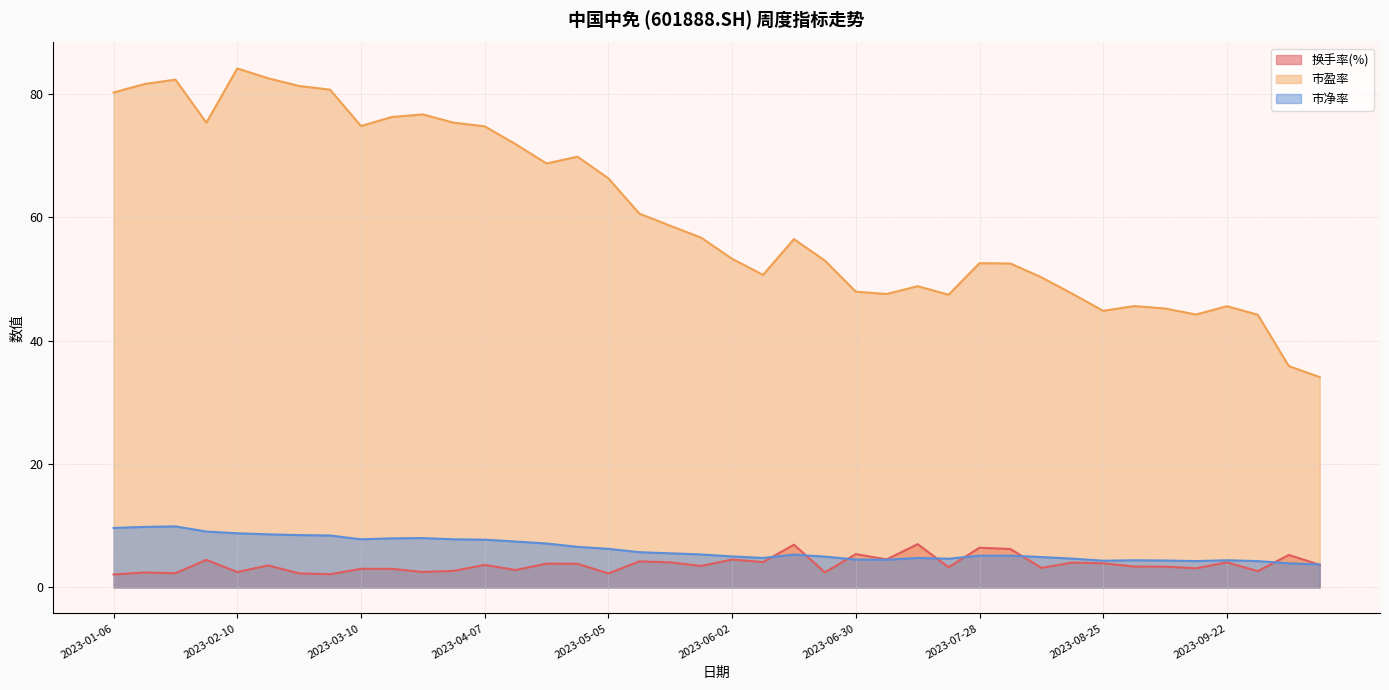

Reading left to right, transcribe all the data shown in this chart.

换手率(%): 2023-01-06=2.1	2023-01-13=2.4	2023-01-20=2.3	2023-02-03=4.5	2023-02-10=2.5	2023-02-17=3.6	2023-02-24=2.3	2023-03-03=2.1	2023-03-10=3.0	2023-03-17=3.0	2023-03-24=2.5	2023-03-31=2.7	2023-04-07=3.6	2023-04-14=2.8	2023-04-21=3.9	2023-04-28=3.8	2023-05-05=2.3	2023-05-12=4.2	2023-05-19=4.1	2023-05-26=3.5	2023-06-02=4.5	2023-06-09=4.1	2023-06-16=6.9	2023-06-21=2.4	2023-06-30=5.4	2023-07-07=4.5	2023-07-14=7.0	2023-07-21=3.3	2023-07-28=6.4	2023-08-04=6.2	2023-08-11=3.2	2023-08-18=4.0	2023-08-25=3.9	2023-09-01=3.4	2023-09-08=3.4	2023-09-15=3.1	2023-09-22=4.1	2023-09-28=2.6	2023-10-13=5.3	2023-10-20=3.7
市盈率: 2023-01-06=80.3	2023-01-13=81.6	2023-01-20=82.3	2023-02-03=75.4	2023-02-10=84.2	2023-02-17=82.6	2023-02-24=81.3	2023-03-03=80.7	2023-03-10=74.8	2023-03-17=76.3	2023-03-24=76.7	2023-03-31=75.4	2023-04-07=74.8	2023-04-14=71.9	2023-04-21=68.8	2023-04-28=69.9	2023-05-05=66.3	2023-05-12=60.6	2023-05-19=58.7	2023-05-26=56.7	2023-06-02=53.3	2023-06-09=50.7	2023-06-16=56.5	2023-06-21=53.0	2023-06-30=48.0	2023-07-07=47.6	2023-07-14=48.9	2023-07-21=47.5	2023-07-28=52.6	2023-08-04=52.5	2023-08-11=50.3	2023-08-18=47.6	2023-08-25=44.9	2023-09-01=45.6	2023-09-08=45.2	2023-09-15=44.3	2023-09-22=45.6	2023-09-28=44.2	2023-10-13=35.9	2023-10-20=34.1
市净率: 2023-01-06=9.6	2023-01-13=9.8	2023-01-20=9.9	2023-02-03=9.1	2023-02-10=8.8	2023-02-17=8.6	2023-02-24=8.5	2023-03-03=8.4	2023-03-10=7.8	2023-03-17=8.0	2023-03-24=8.0	2023-03-31=7.8	2023-04-07=7.7	2023-04-14=7.4	2023-04-21=7.1	2023-04-28=6.6	2023-05-05=6.3	2023-05-12=5.7	2023-05-19=5.5	2023-05-26=5.3	2023-06-02=5.0	2023-06-09=4.8	2023-06-16=5.3	2023-06-21=5.0	2023-06-30=4.5	2023-07-07=4.5	2023-07-14=4.8	2023-07-21=4.7	2023-07-28=5.2	2023-08-04=5.1	2023-08-11=4.9	2023-08-18=4.7	2023-08-25=4.3	2023-09-01=4.4	2023-09-08=4.4	2023-09-15=4.3	2023-09-22=4.4	2023-09-28=4.3	2023-10-13=3.9	2023-10-20=3.7